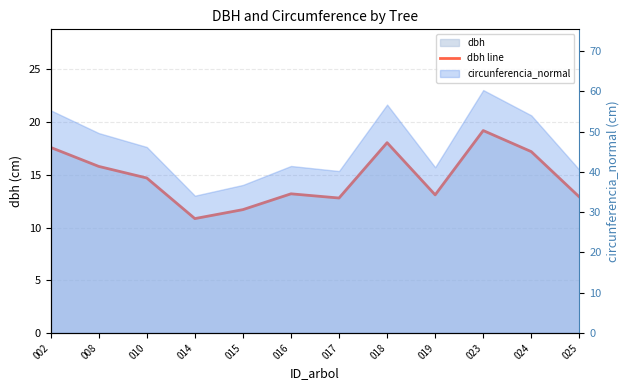

Which has a higher value, 015 or 014?

015